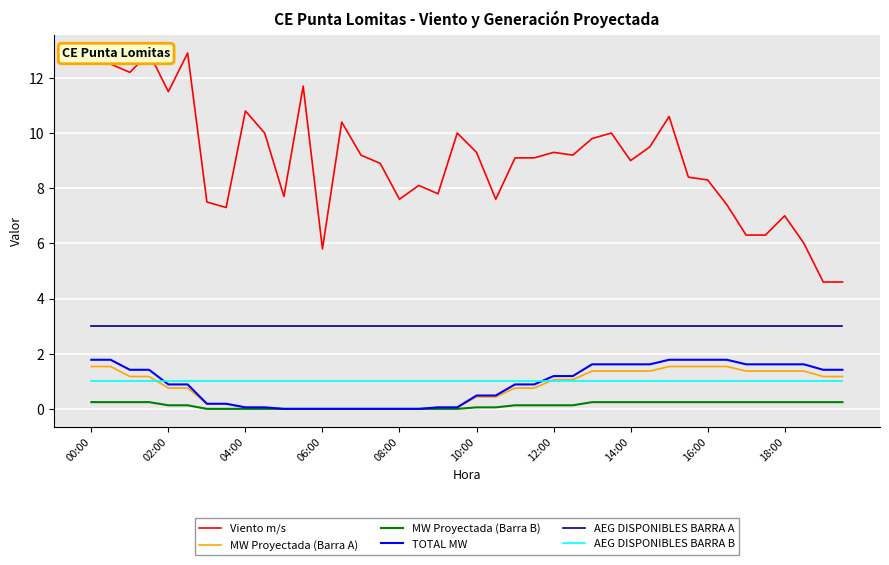

True or false: MW Proyectada (Barra B) and AEG DISPONIBLES BARRA B cross at least once.

False